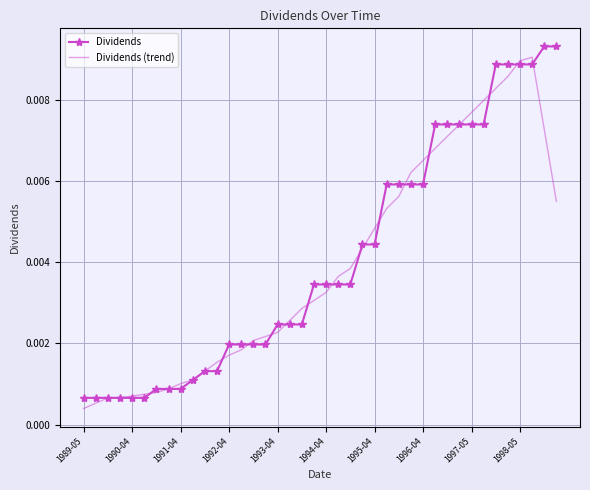

What is the sum of all Dividends values?

0.2